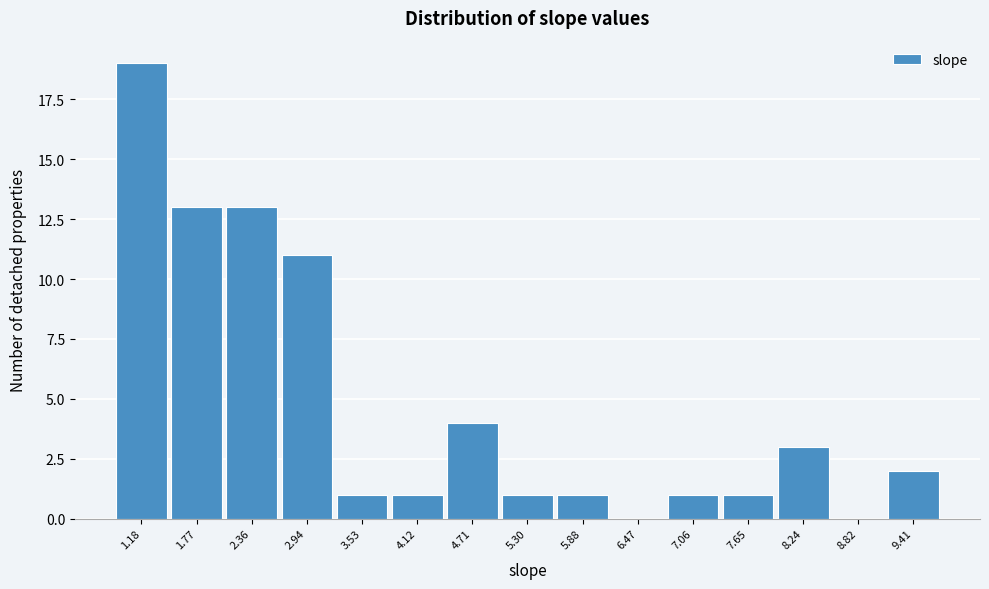

Reading left to right, transcribe all the data shown in this chart.

1.18=19	1.77=13	2.36=13	2.94=11	3.53=1	4.12=1	4.71=4	5.30=1	5.88=1	6.47=0	7.06=1	7.65=1	8.24=3	8.82=0	9.41=2